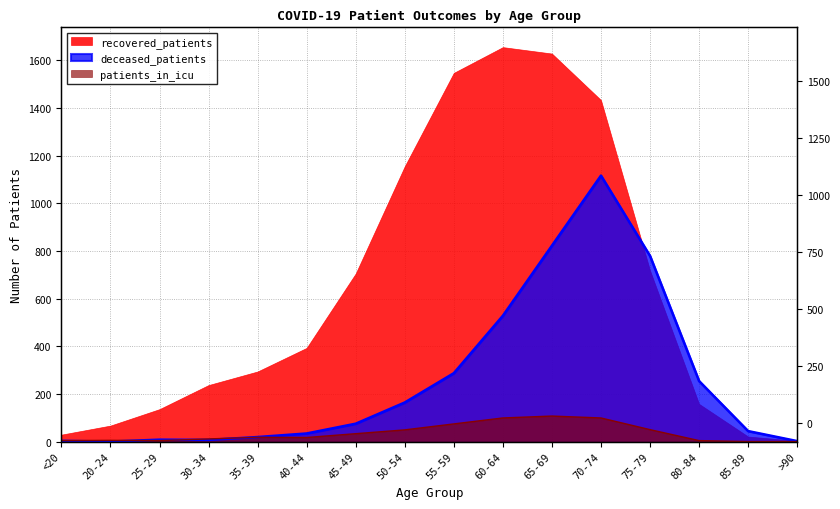

At which category does patients_in_icu reach its first local peak?

20-24